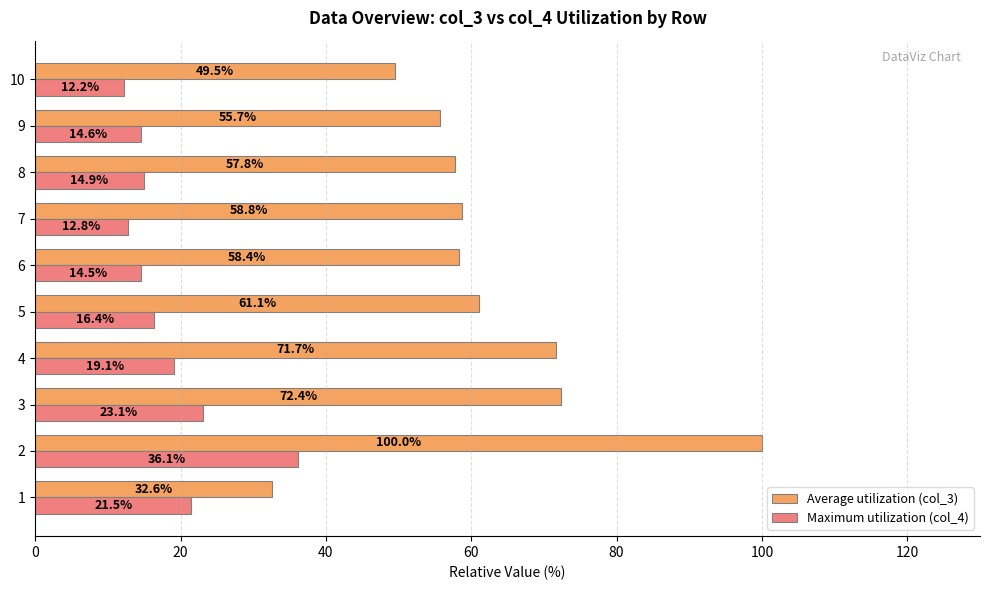

What is the difference between the maximum and minimum values in the Maximum utilization (col_4) series?

23.9